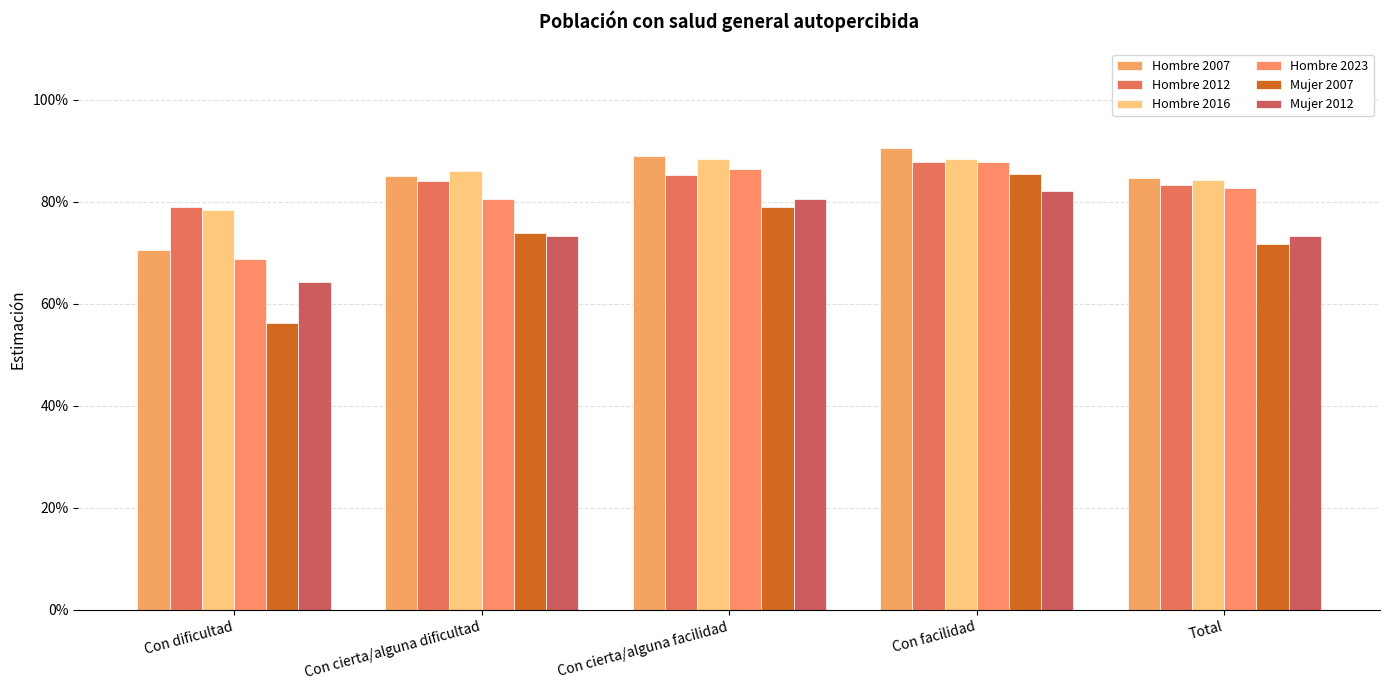

Are the bars grouped side by side (vs. stacked)?

Yes